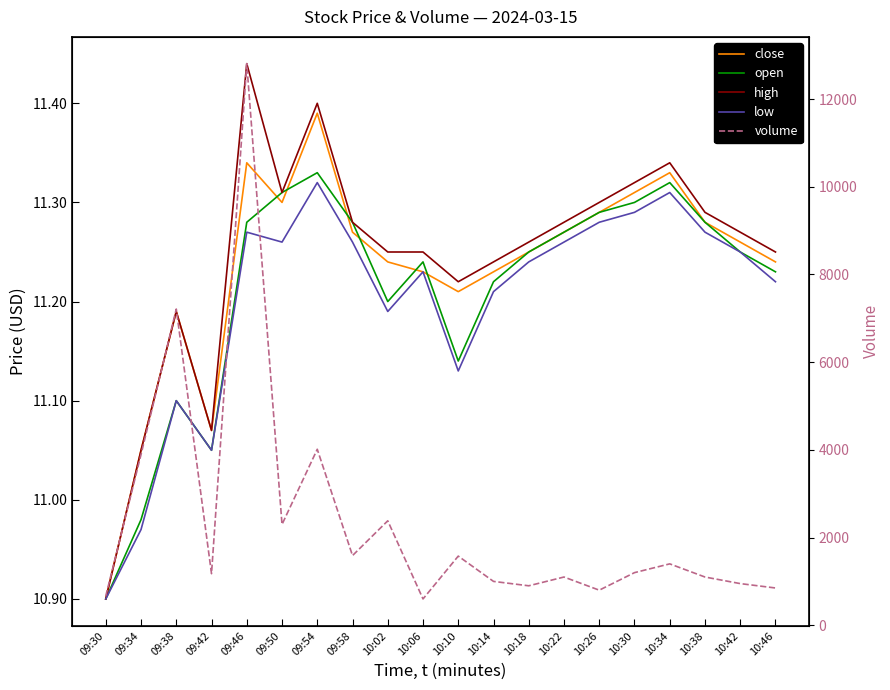

What is the value of the open point at the 12th from the left?

11.2